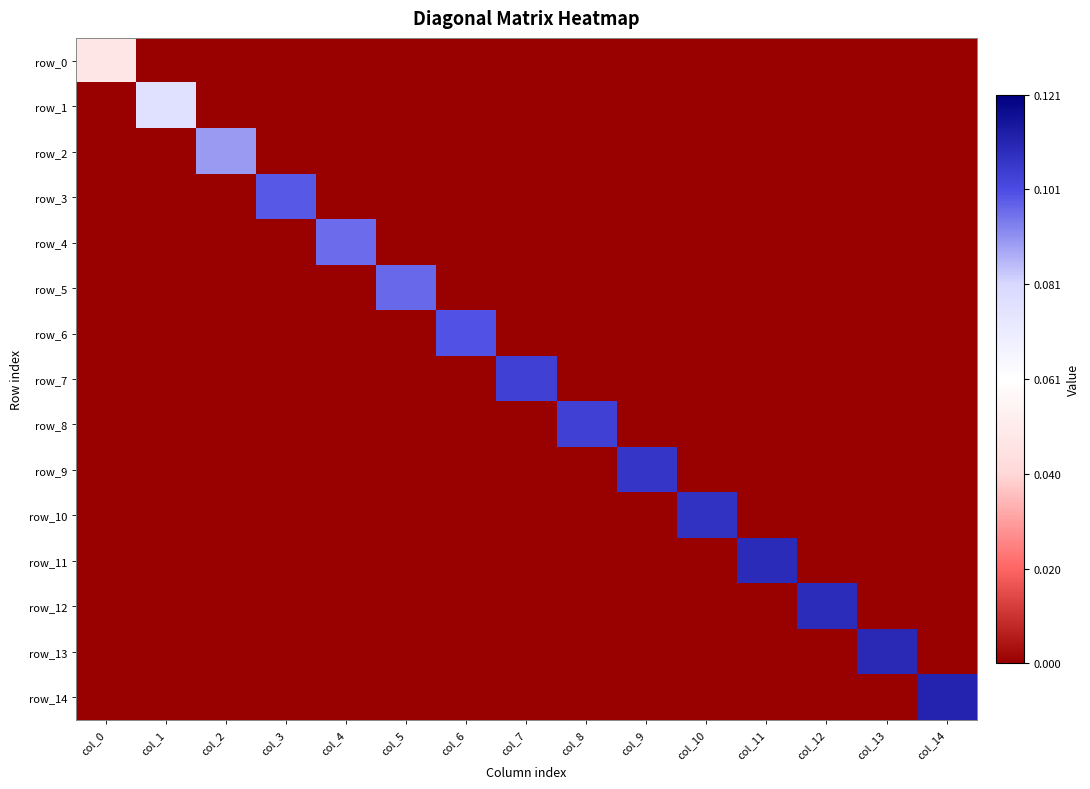

At col_8, list the series in order from smallest to largest.

row_0, row_1, row_2, row_3, row_4, row_5, row_6, row_7, row_9, row_10, row_11, row_12, row_13, row_14, row_8